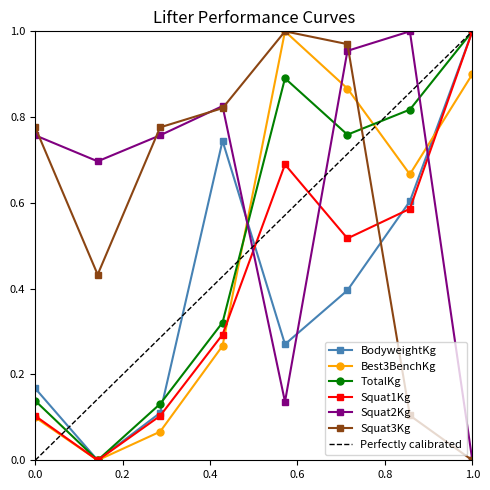

In Squat2Kg, how many points are lower than both neighbors (excluding endpoints)?

2